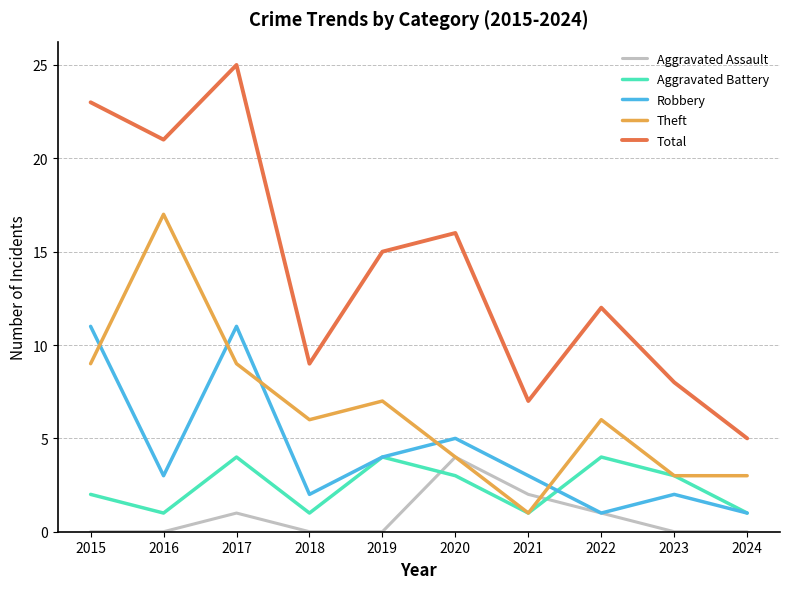

Rank the series at 2017 from lowest to highest value.

Aggravated Assault, Aggravated Battery, Theft, Robbery, Total